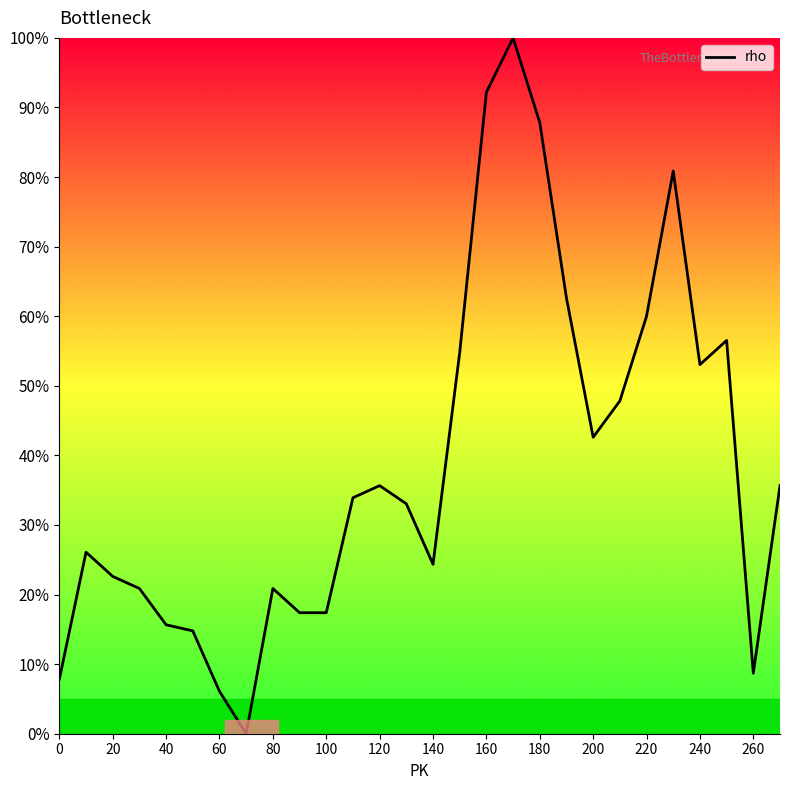

How many positive values are there?

27